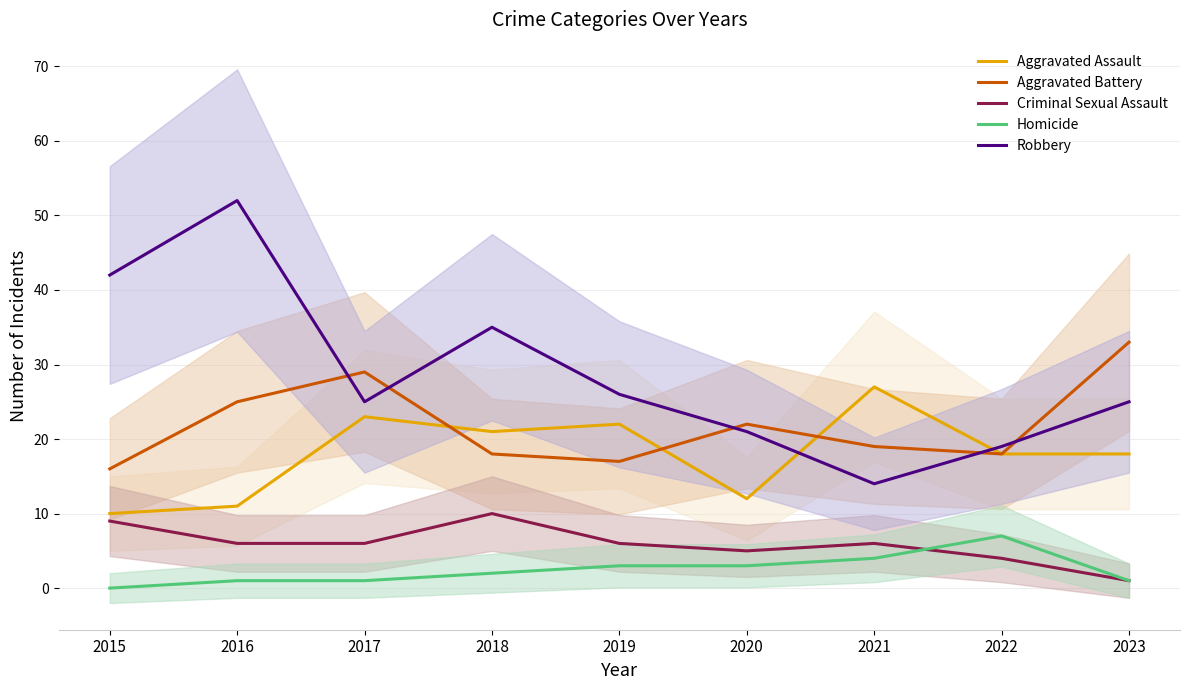

What is the difference between the second highest and second lowest values in the Aggravated Battery series?

12